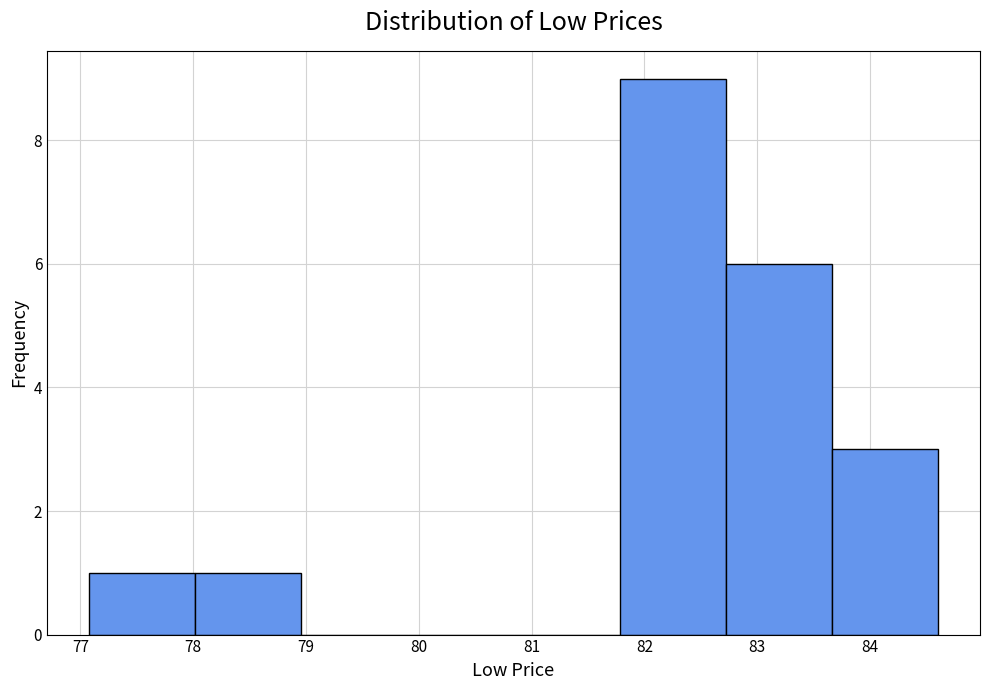

How tall is the bar that spans 81.78 to 82.72 on the x-axis? Neither the bar edges nor the heights are printed on the chart, so give them approximately, as read against the axes.

9